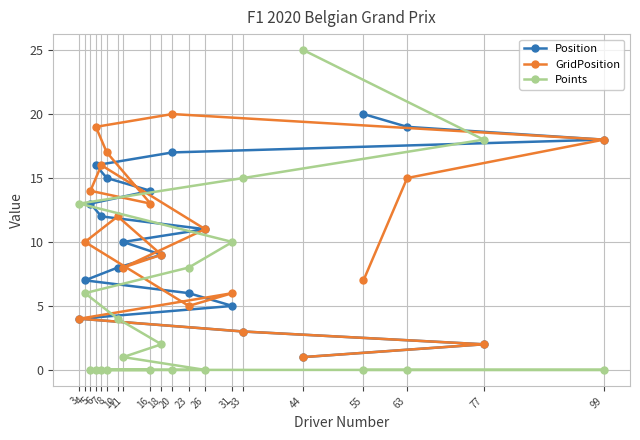

True or false: Position and Points intersect in this chart.

True